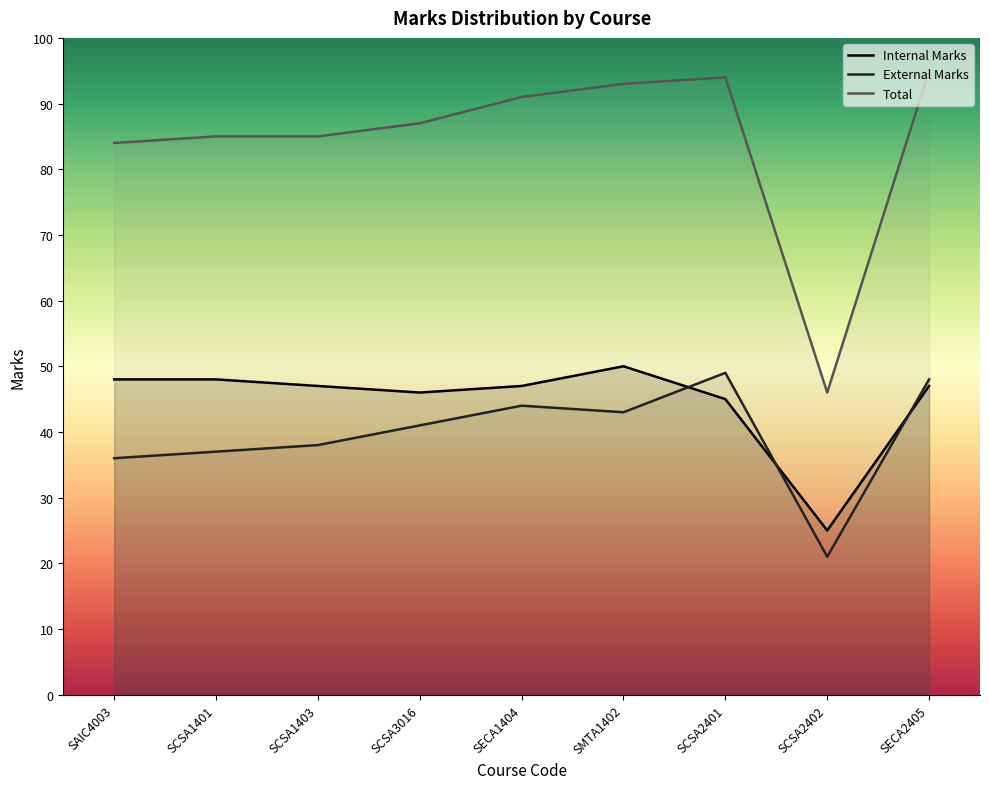

What is the difference between the maximum and minimum values in the Internal Marks series?

25